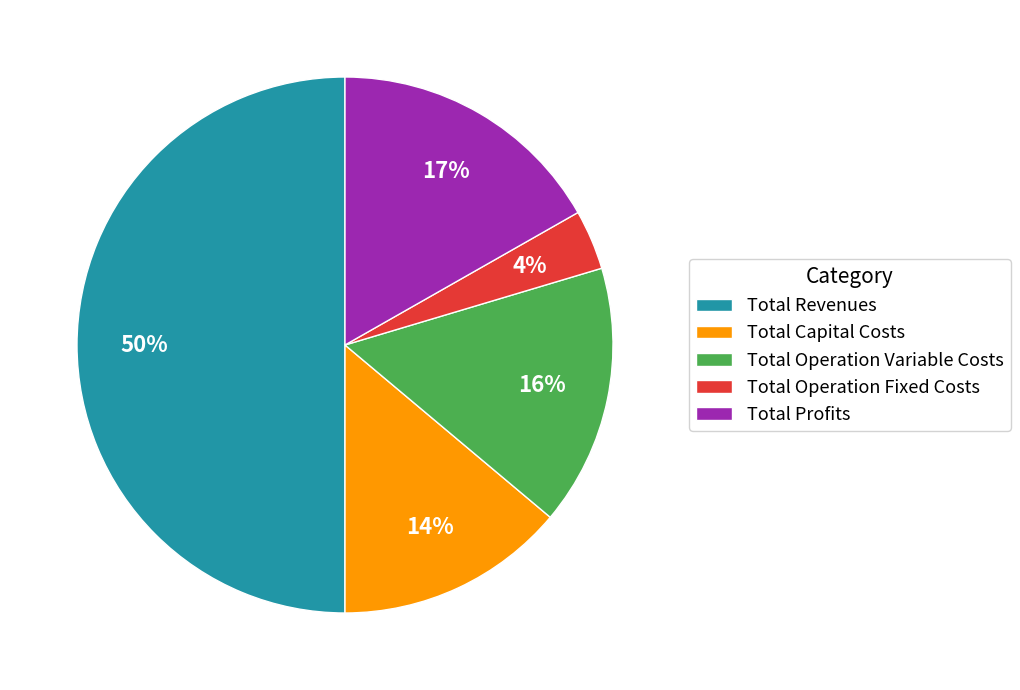

Between Total Capital Costs and Total Operation Fixed Costs, which is larger?

Total Capital Costs